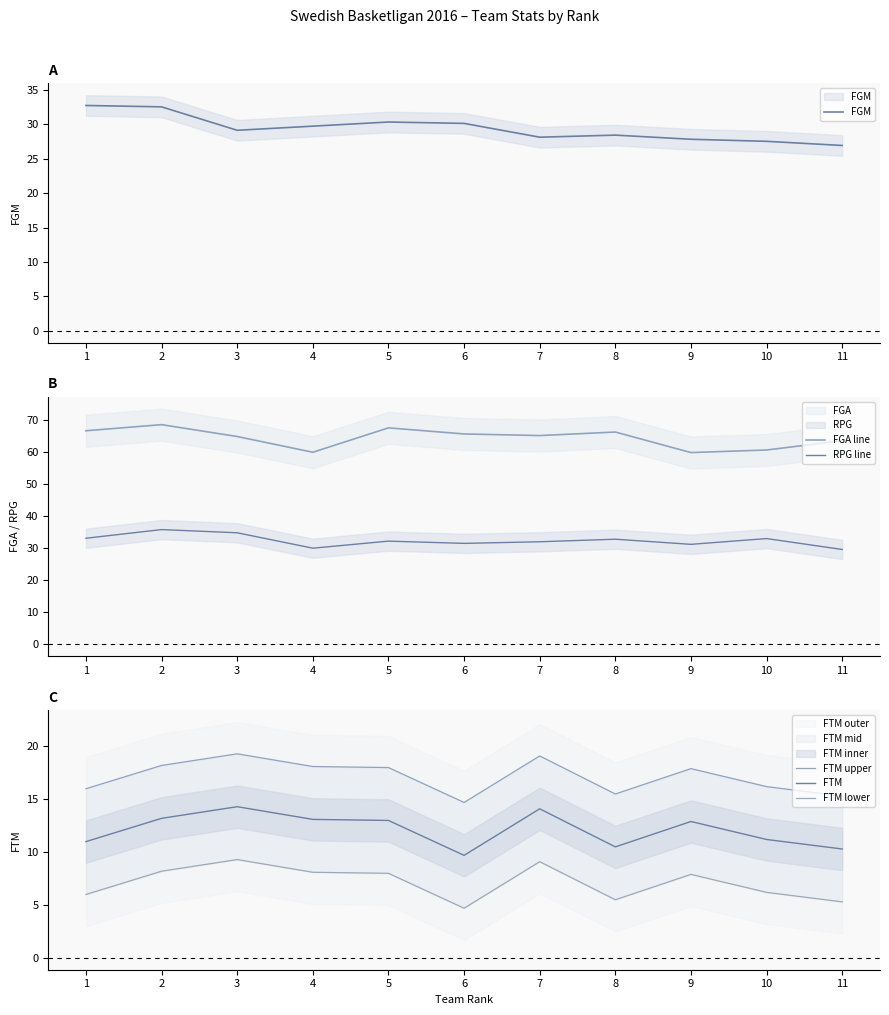

What is the difference between the maximum and minimum values in the FTM series?

4.6